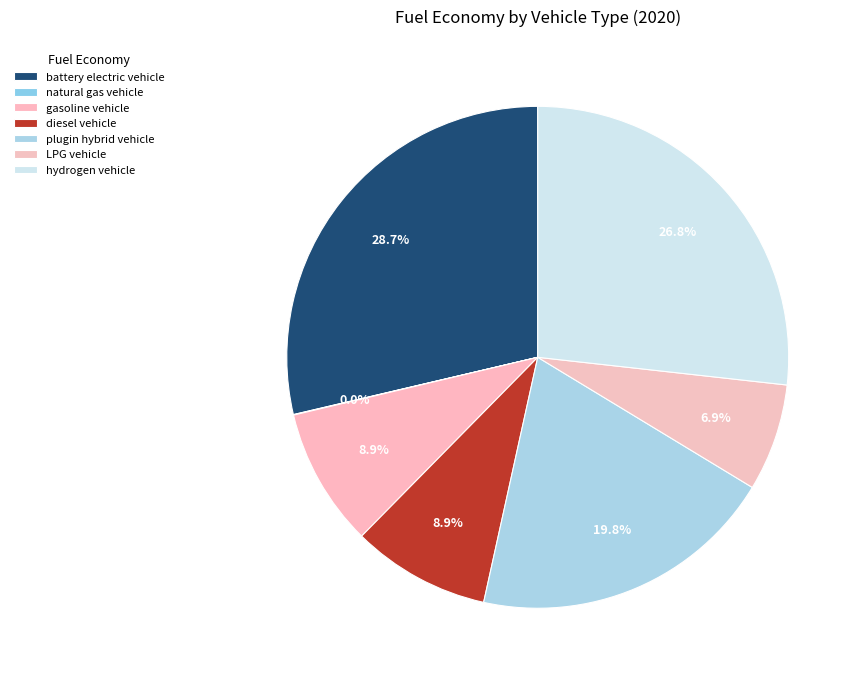

Does plugin hybrid vehicle account for over 50% of the chart?

No